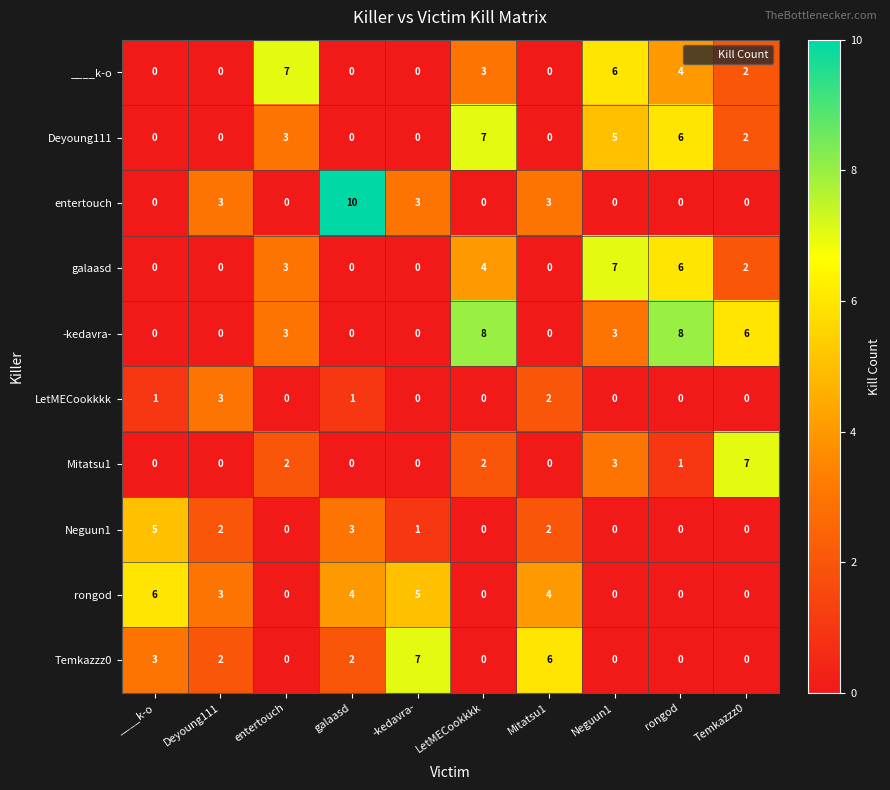

True or false: Neguun1 has a value of -2 at entertouch.

False